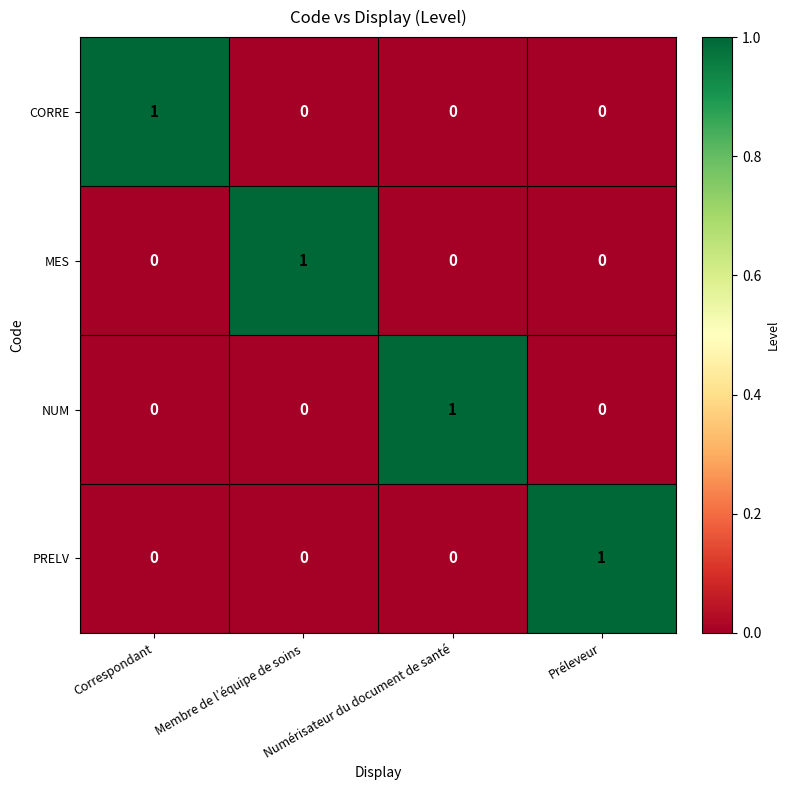

What is the spread (max minus min) of values at Membre de l’équipe de soins?

1